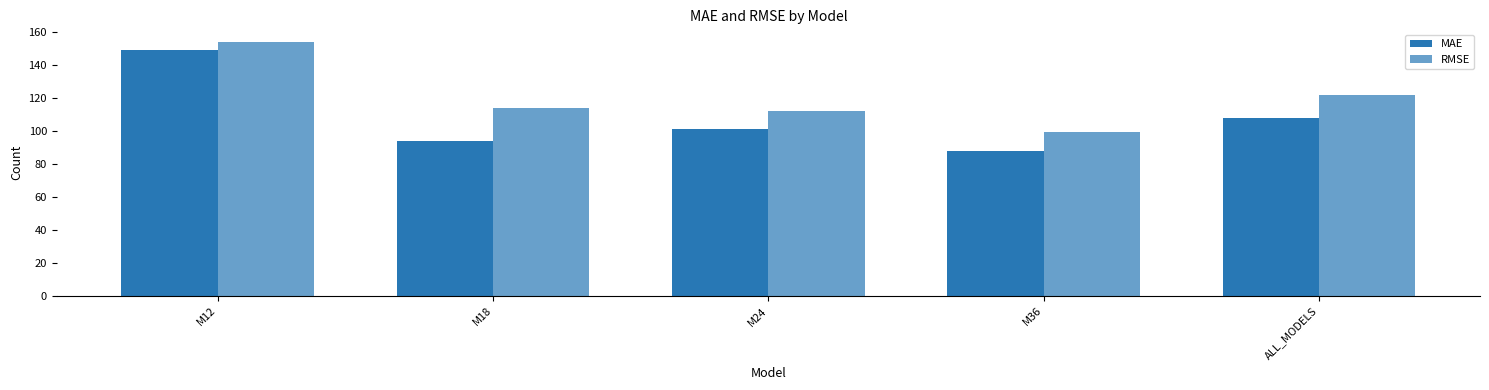

At which label is MAE closest to 118?

ALL_MODELS